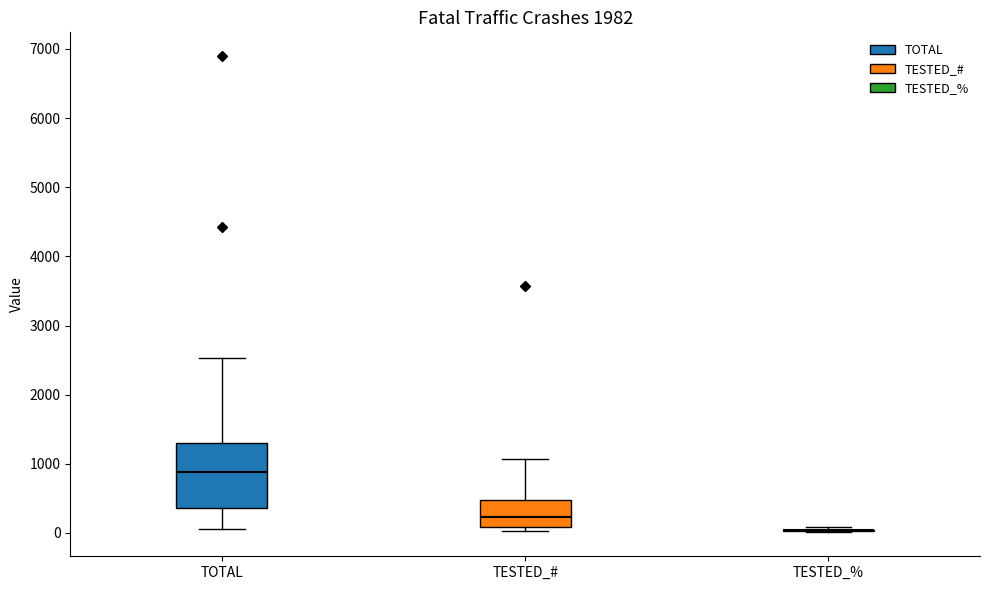

Reading left to right, transcribe this box plot: for each box, give where its median line is, the range the box spans, and where its two whiskers end, as read against the y-axis. The values are not printed on the chart, so give them approximately, as read against the axis.

TOTAL: median 900, box 400 to 1300, whiskers 100 to 2500
TESTED_#: median 200, box 100 to 500, whiskers 0 to 1100
TESTED_%: box collapsed to a line at 0, whiskers 0 to 100